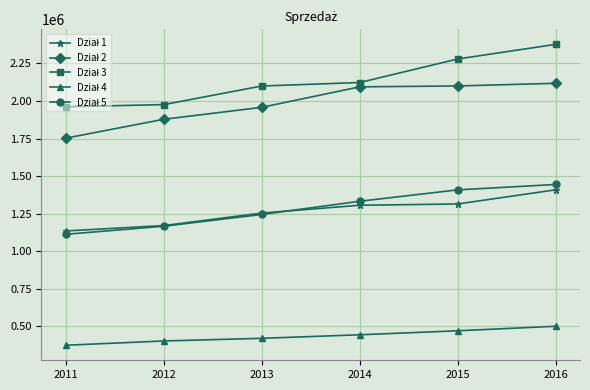

What is the spread (max minus min) of values at 2011?

1586600.0